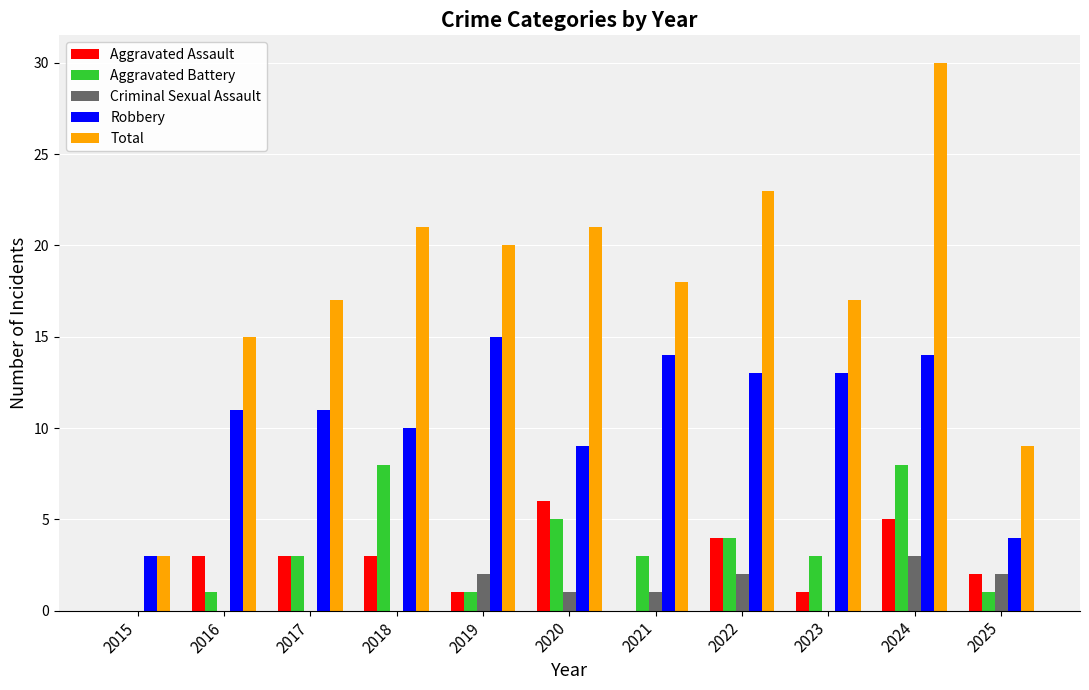

Is the value of Aggravated Assault at 2021 greater than the value of Robbery at 2015?

No